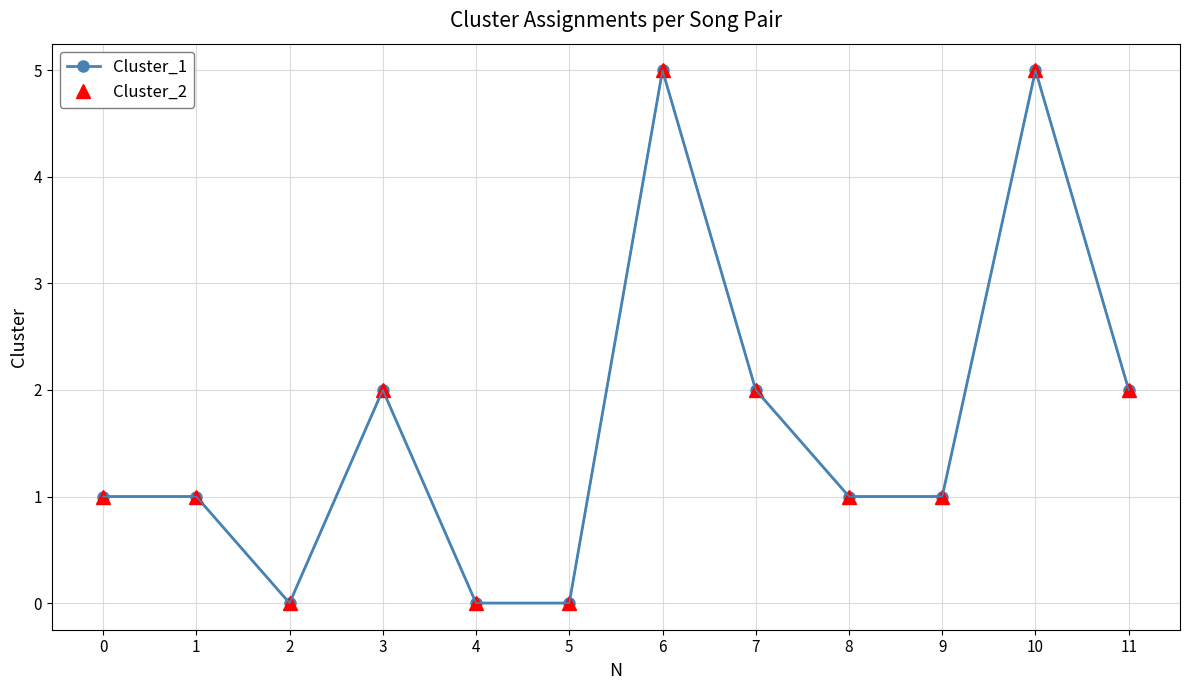

Is this an area chart (filled region under the line)?

No